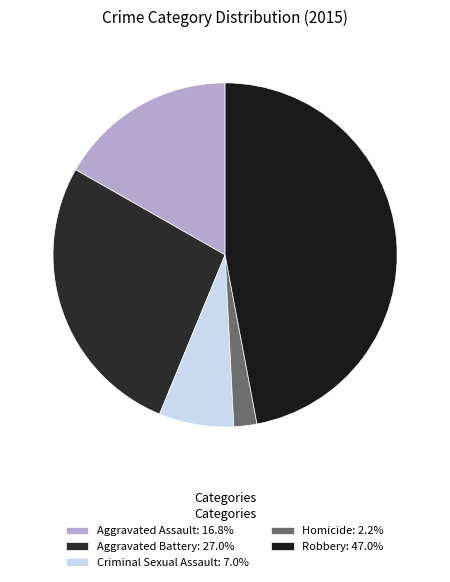

Is there a majority slice in this chart?

No